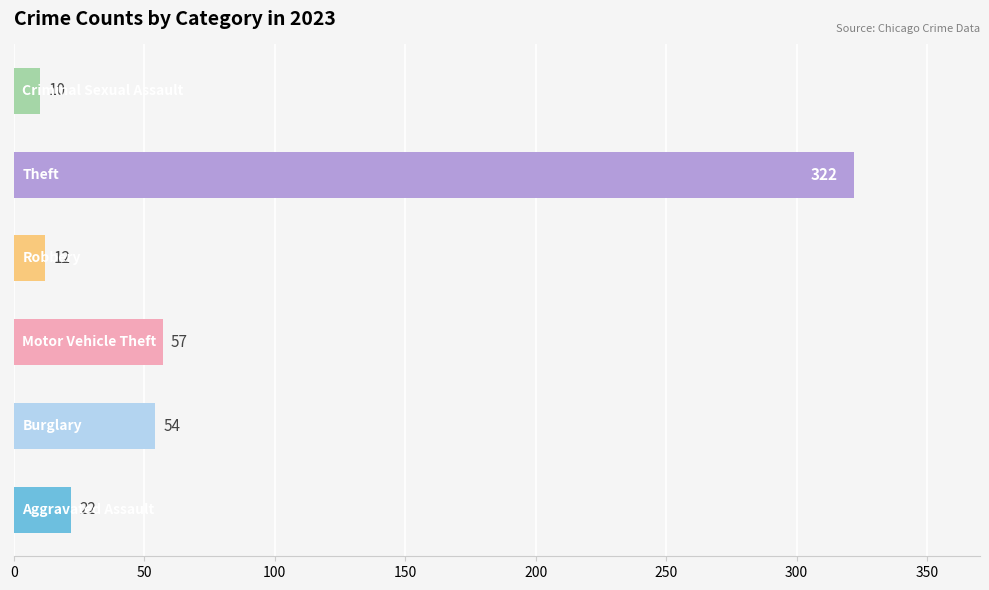

How many categories are shown in the chart?

6